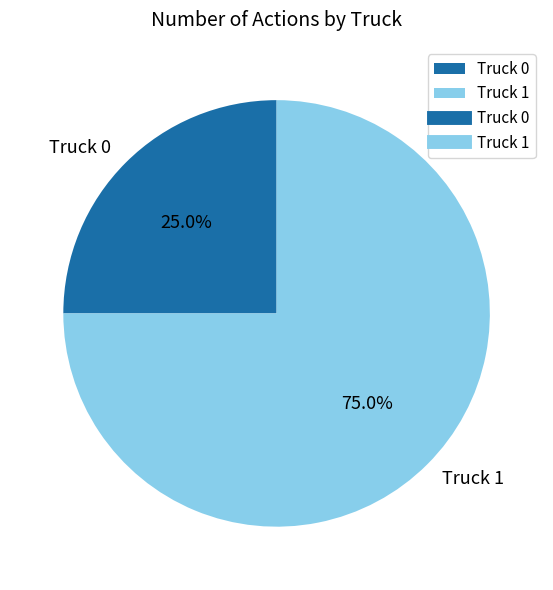

How many segments does this pie chart have?

2